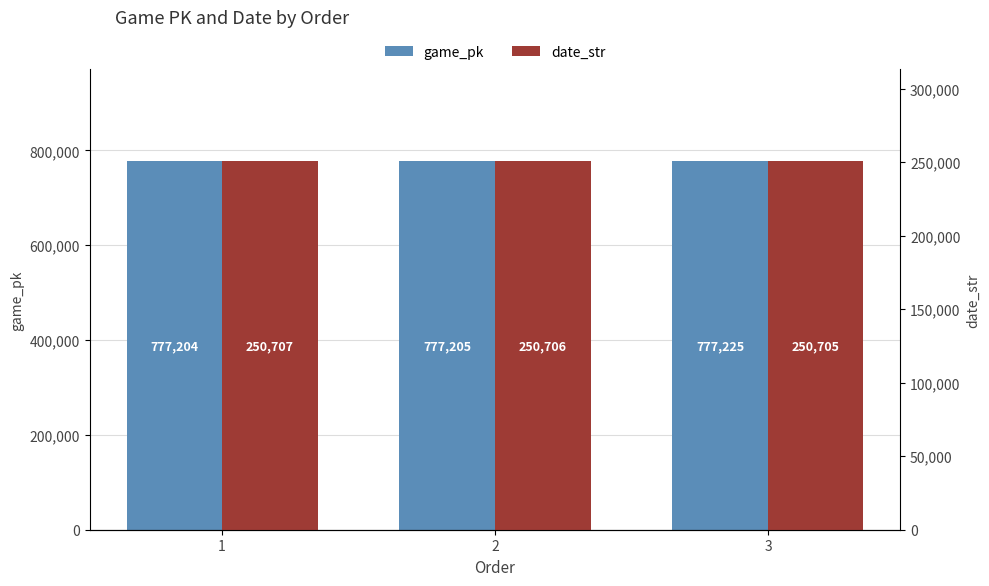

What is the spread (max minus min) of values at 1?

526497